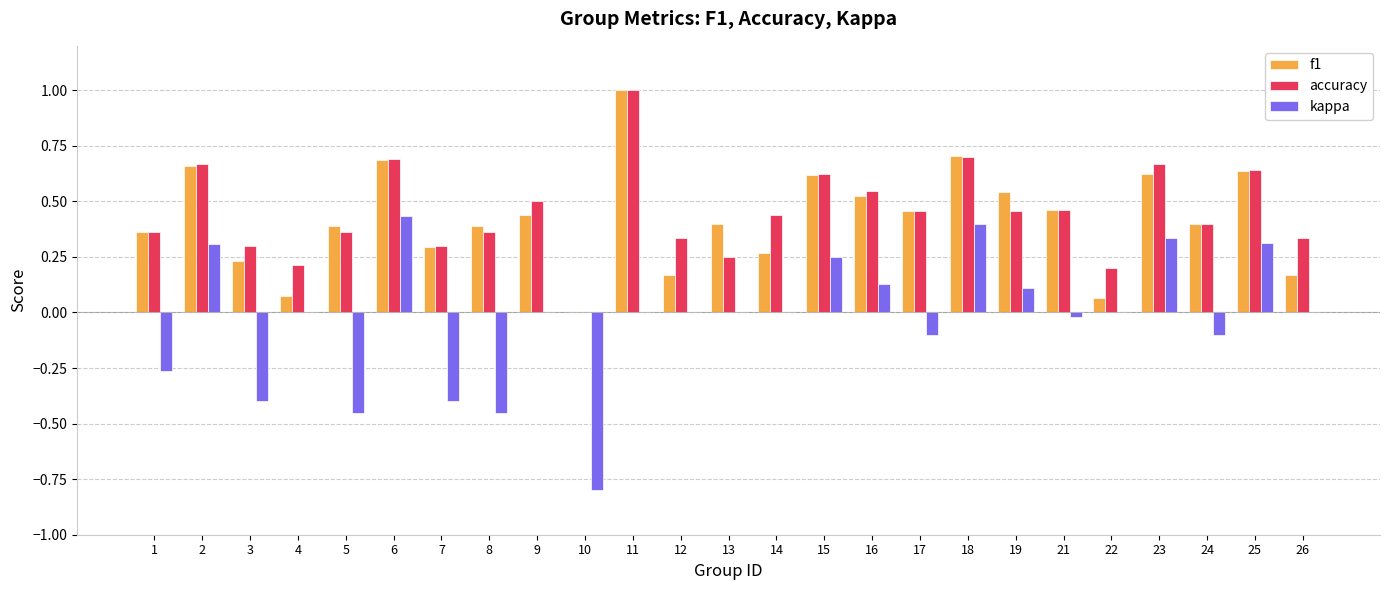

How many groups of bars are there?

25